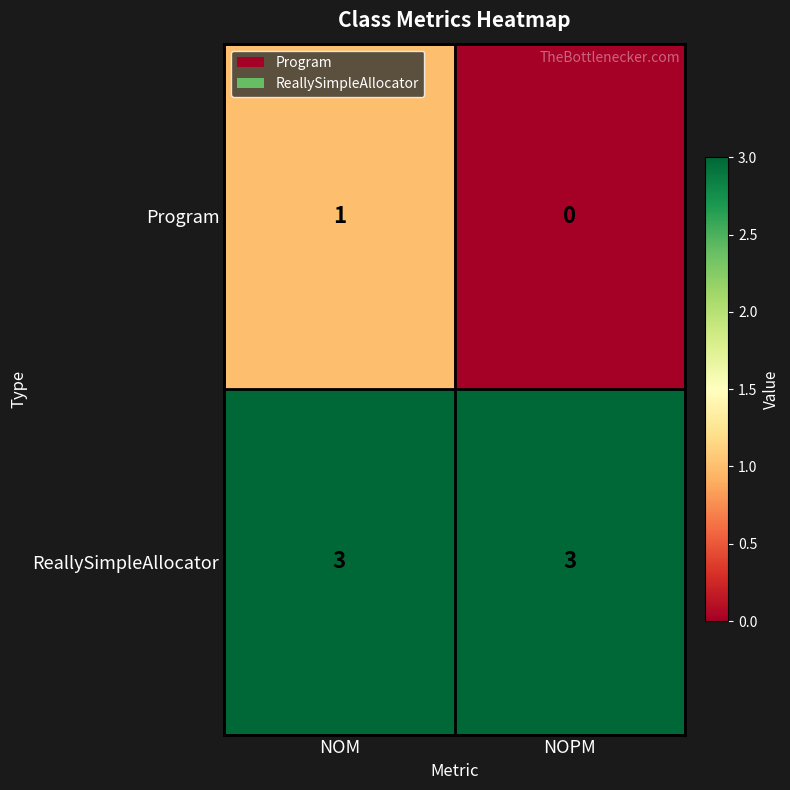

What is the difference between the highest and lowest values at NOM?

2